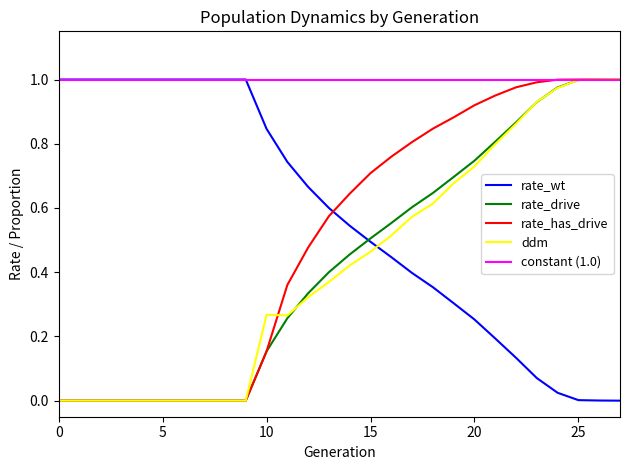

How many data points does each series have?

28